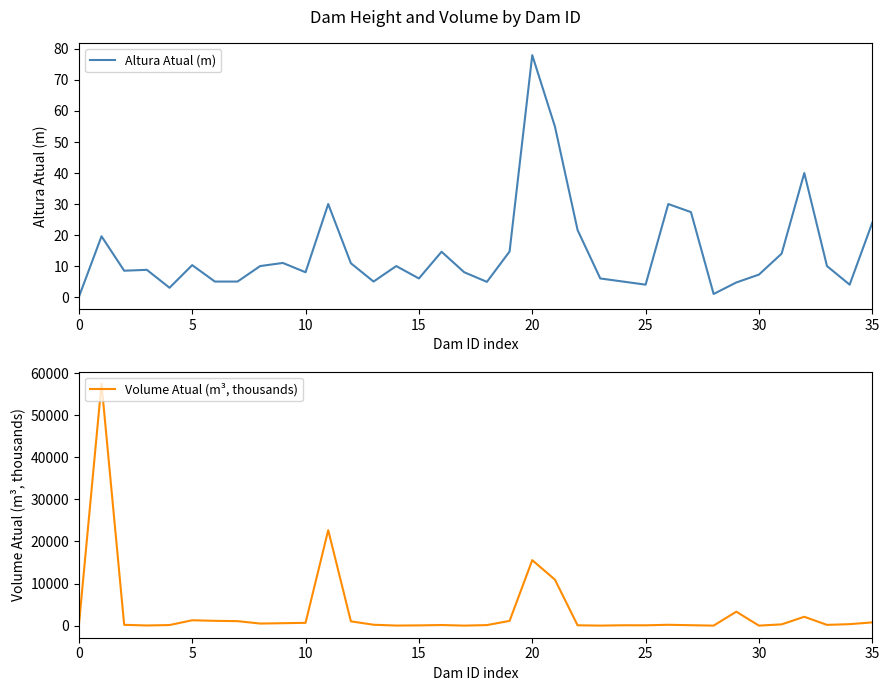

Reading left to right, extract all data points from this chart.

Altura Atual (m): 0.0	19.6	8.5	8.8	3.0	10.3	5.0	5.0	10.0	11.0	8.0	30.0	10.9	5.0	10.0	6.0	14.6	8.0	4.9	14.7	78.0	55.0	21.6	6.0	5.0	4.0	30.0	27.4	1.0	4.7	7.2	14.0	40.0	10.0	4.0	24.0
Volume Atual (m³, thousands): 0.0	57463.8	188.7	34.0	140.1	1272.1	1140.0	1063.7	492.3	577.8	663.2	22675.0	1018.1	210.0	15.4	56.5	142.3	1.3	131.0	1122.2	15553.7	10924.1	75.0	3.8	84.9	75.5	200.0	98.3	0.5	3311.8	0.3	300.0	2100.0	177.1	350.0	770.6